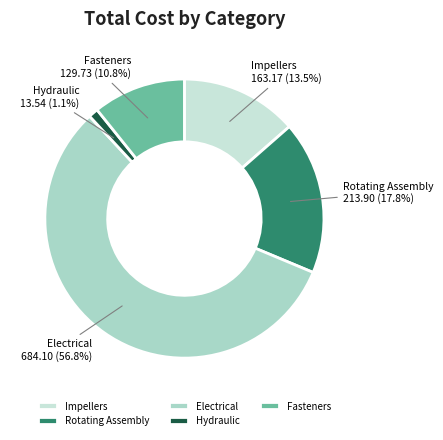

What is the ratio of the value at Rotating Assembly to the value at Impellers?

1.3